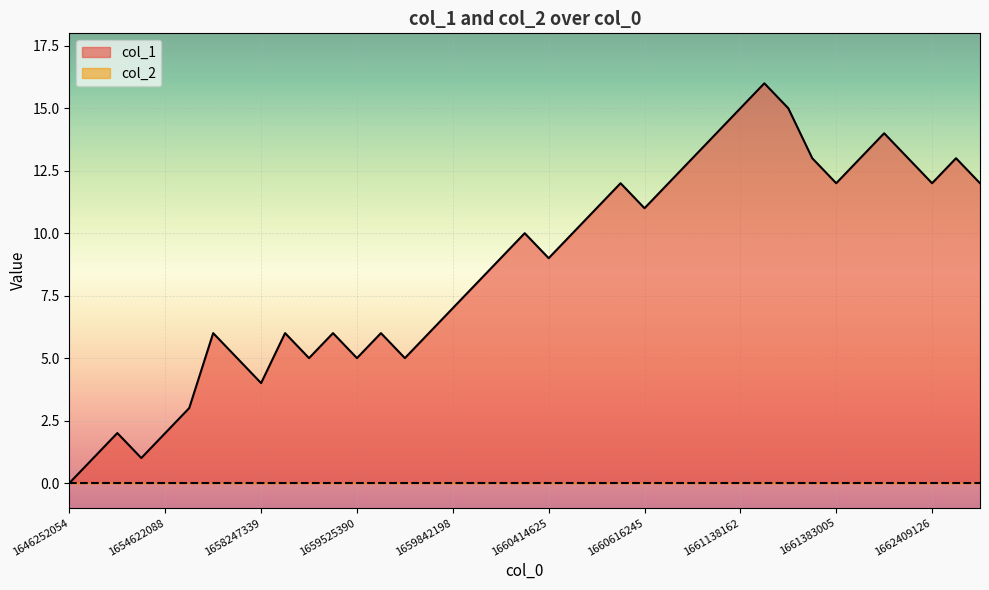

What position from the right is 18?

21